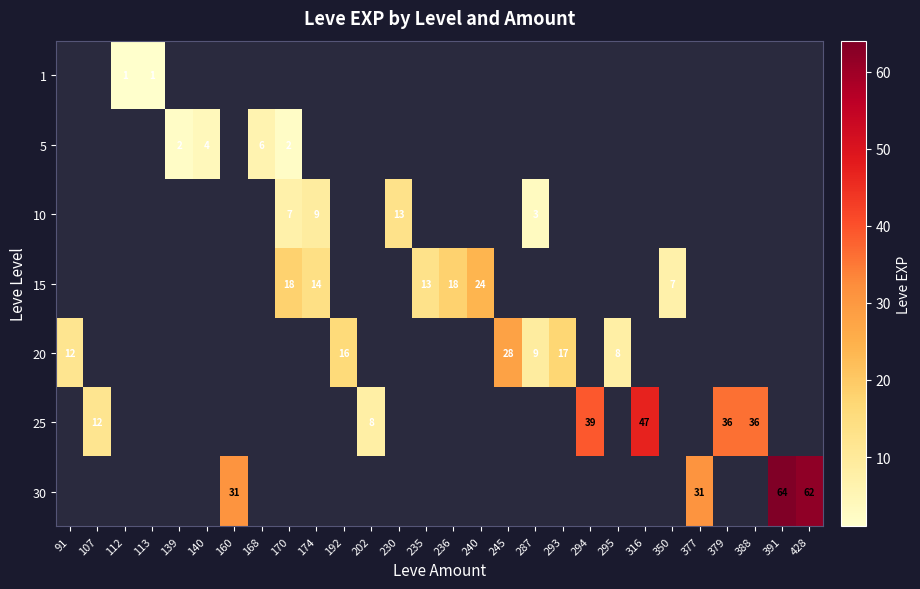

How many positive values does the row_0 series have?

2